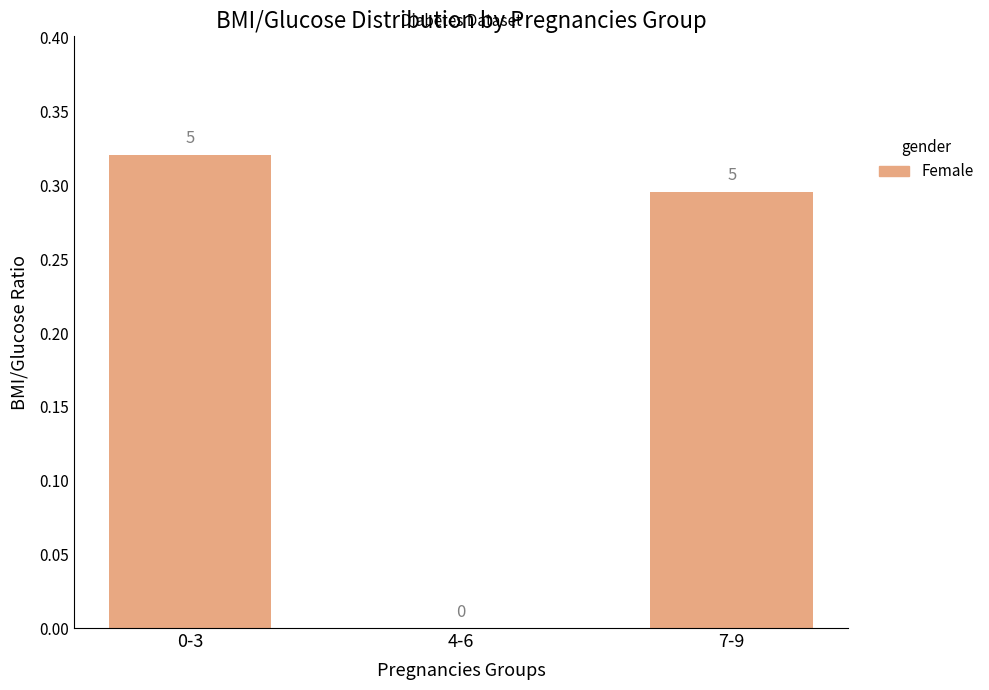

Between 0-3 and 7-9, which is larger?

0-3